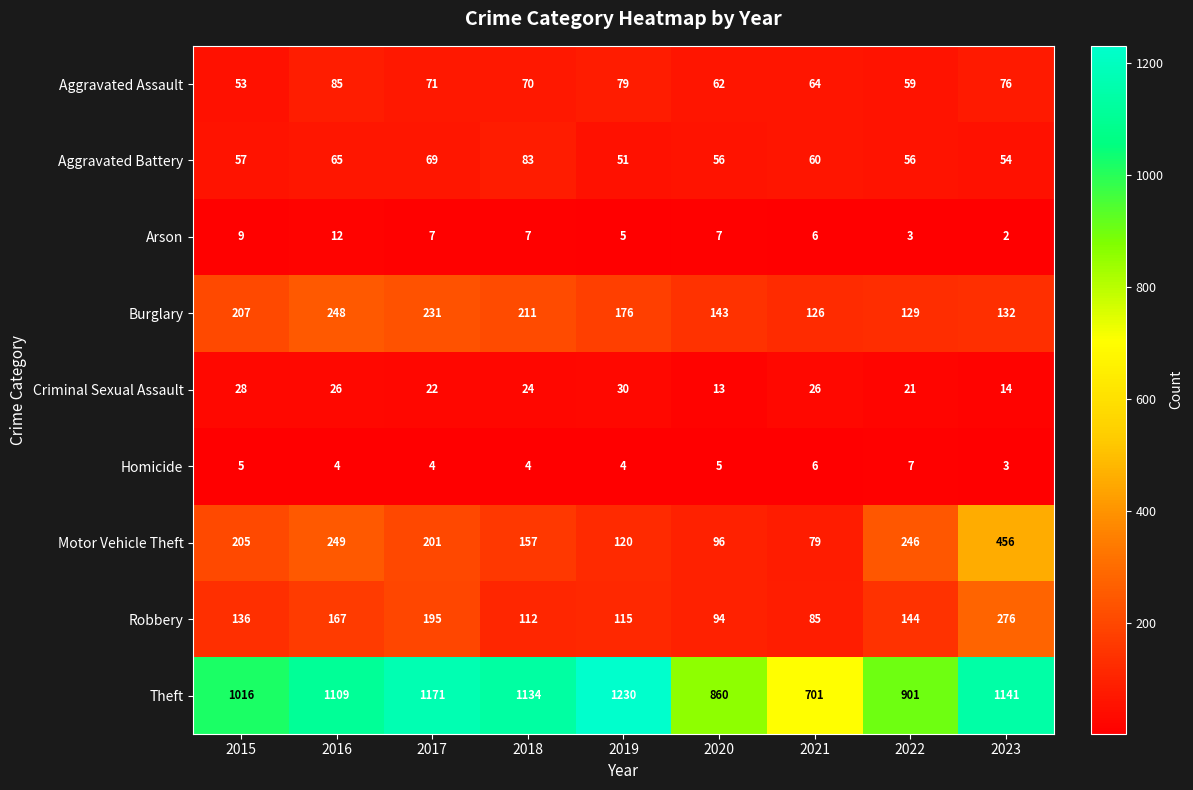

What is the spread (max minus min) of values at 2022?

898